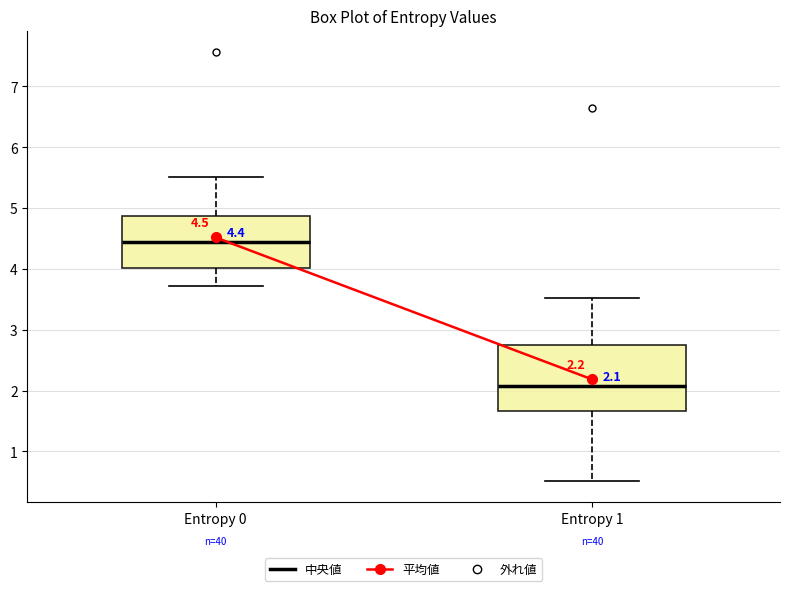

Which box is the tallest, from its lower edge to its upper edge?

Entropy 1